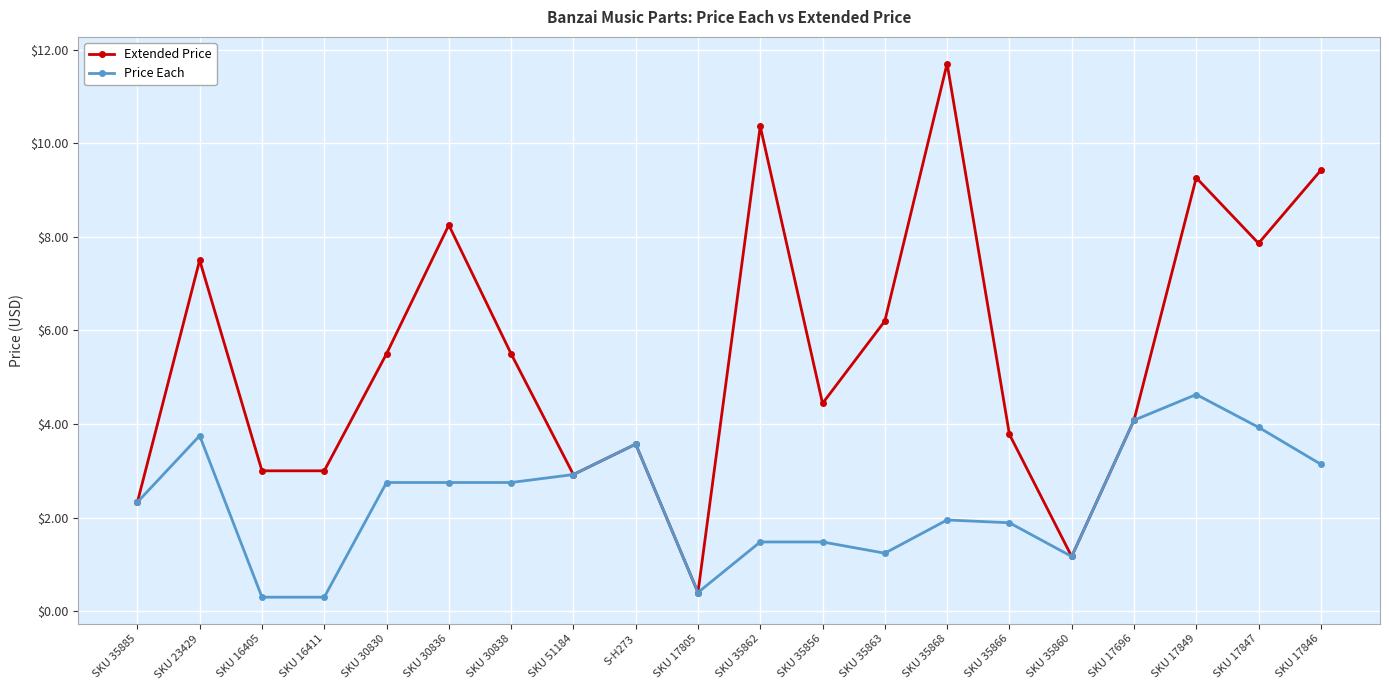

At SKU 30838, list the series in order from largest to smallest.

Extended Price, Price Each